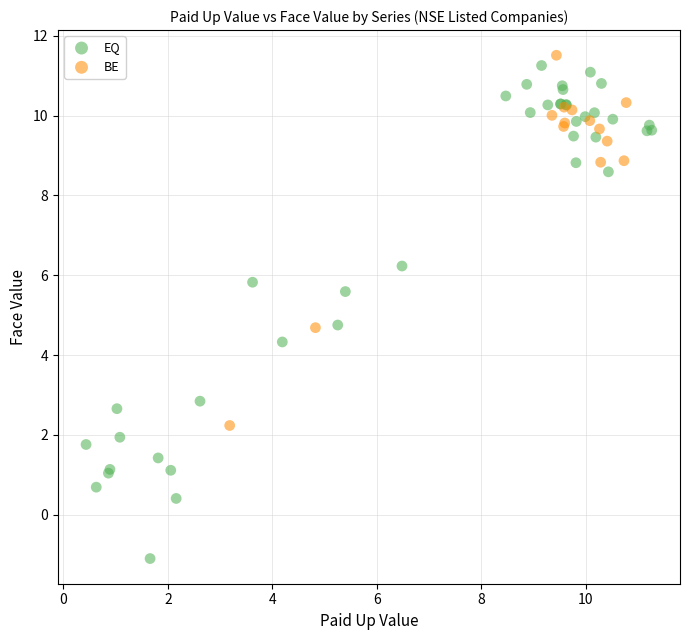

Which series has the largest Y range (max minus min)?

EQ